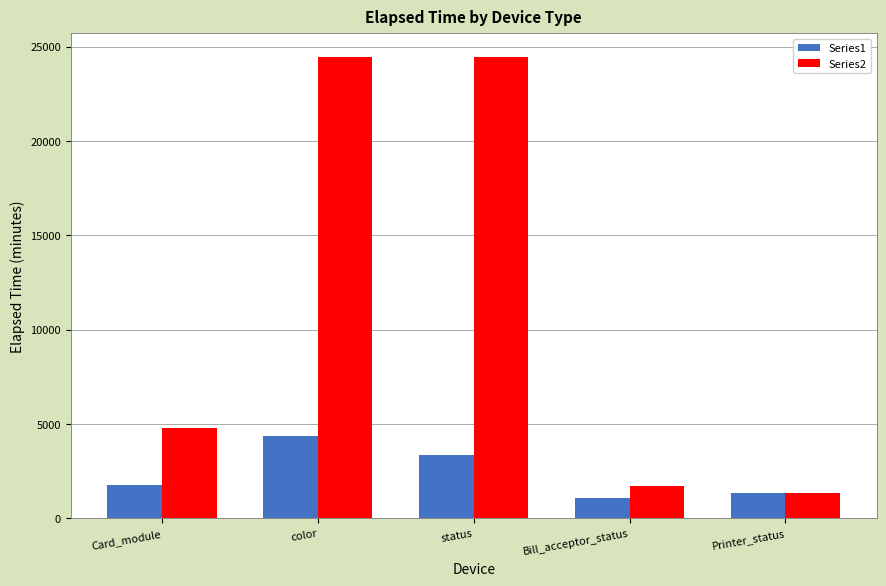

What is the smallest value displayed?

1056.5